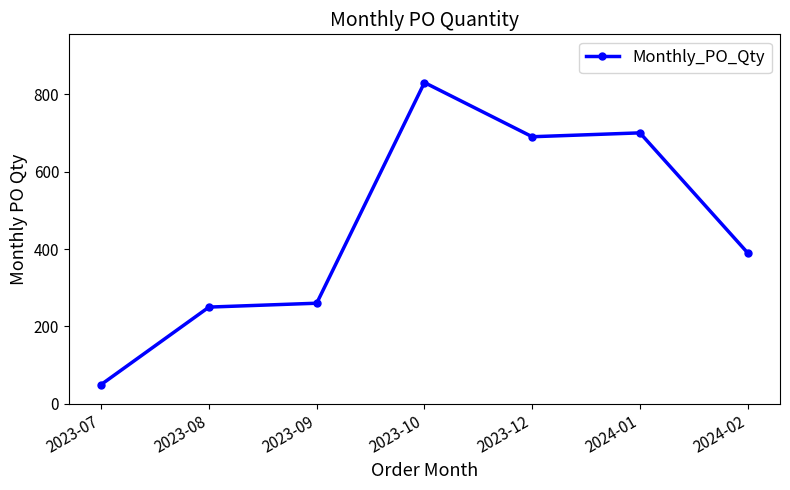

How many values are below 390?

3